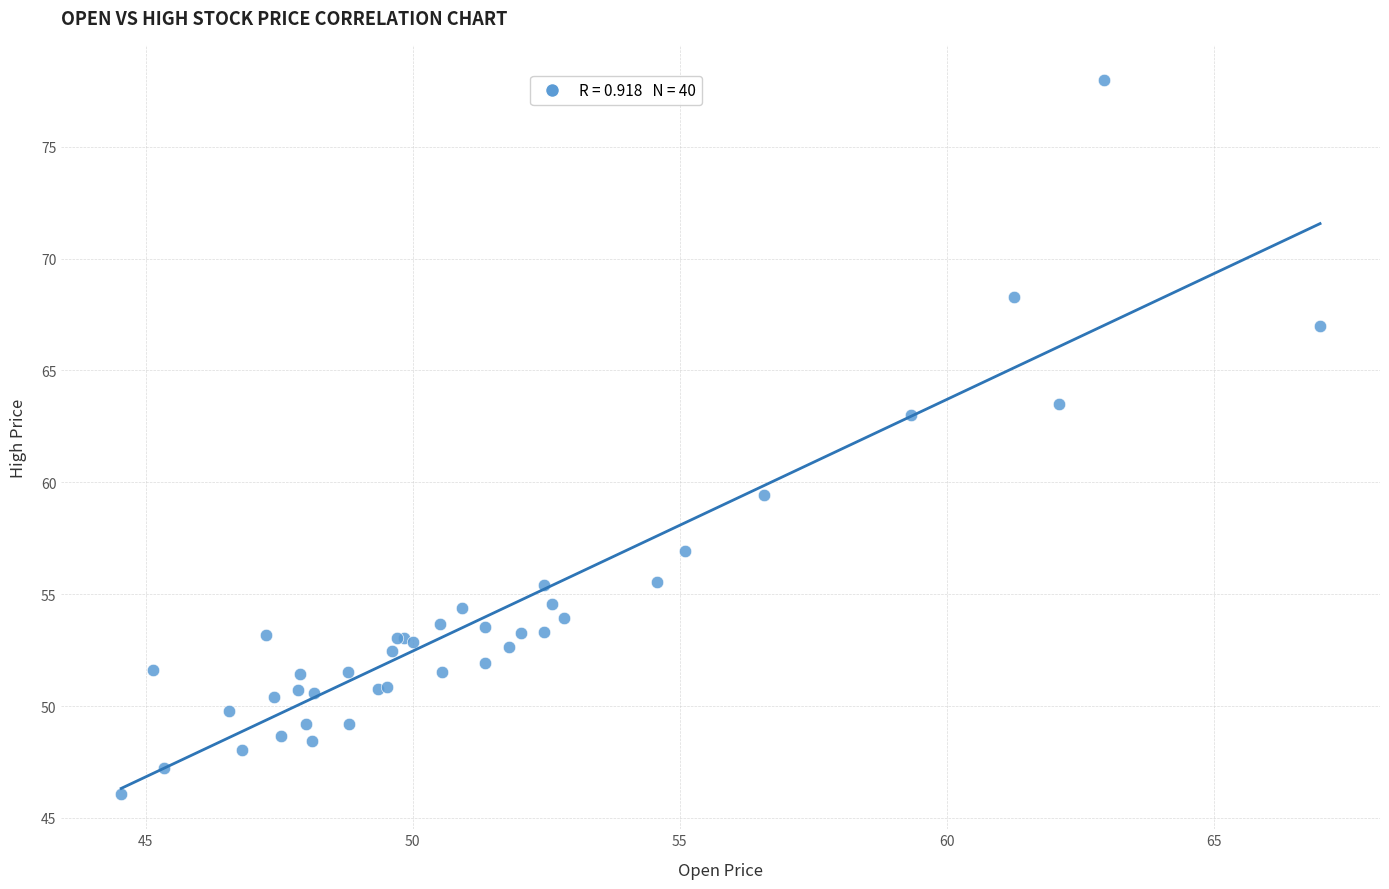

What Y value in the scatter plot is closest to 62?

63.0